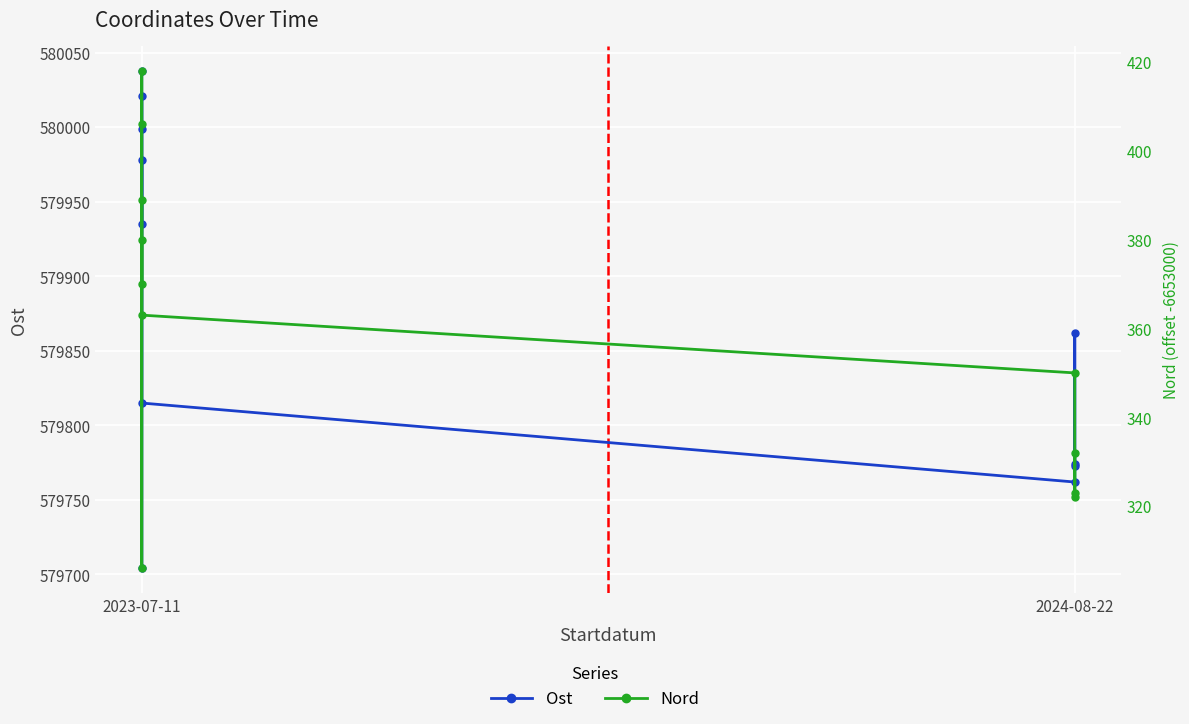

What are all the series names shown in the legend?

Ost, Nord